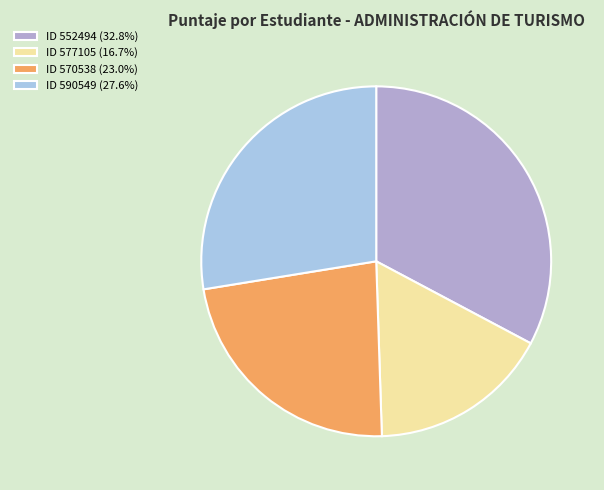

Is there a majority slice in this chart?

No